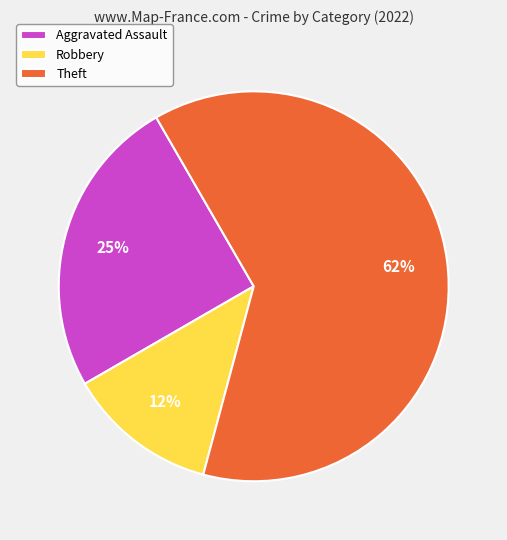

Is the sum of Robbery and Aggravated Assault greater than half?

No